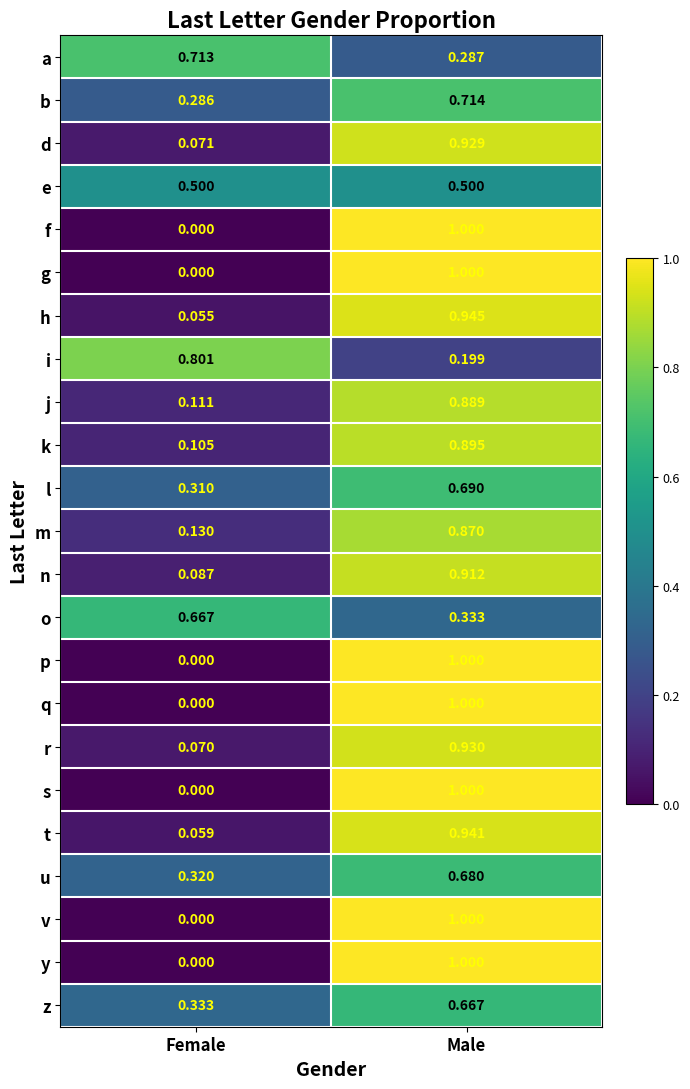

List the labels in order of m value, largest first.

Male, Female